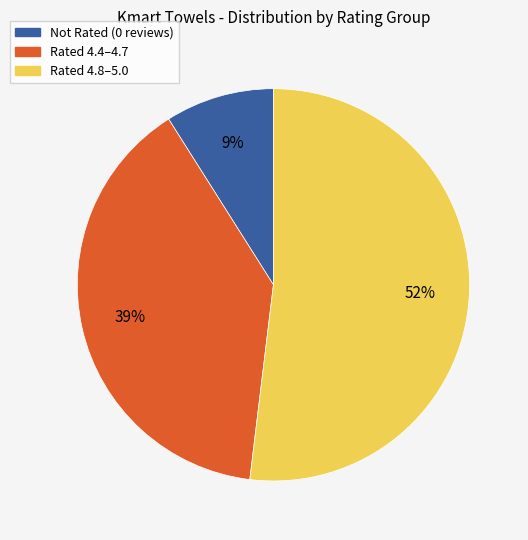

To the nearest percent, what is the difference between the largest and smallest slice percentages?

43%